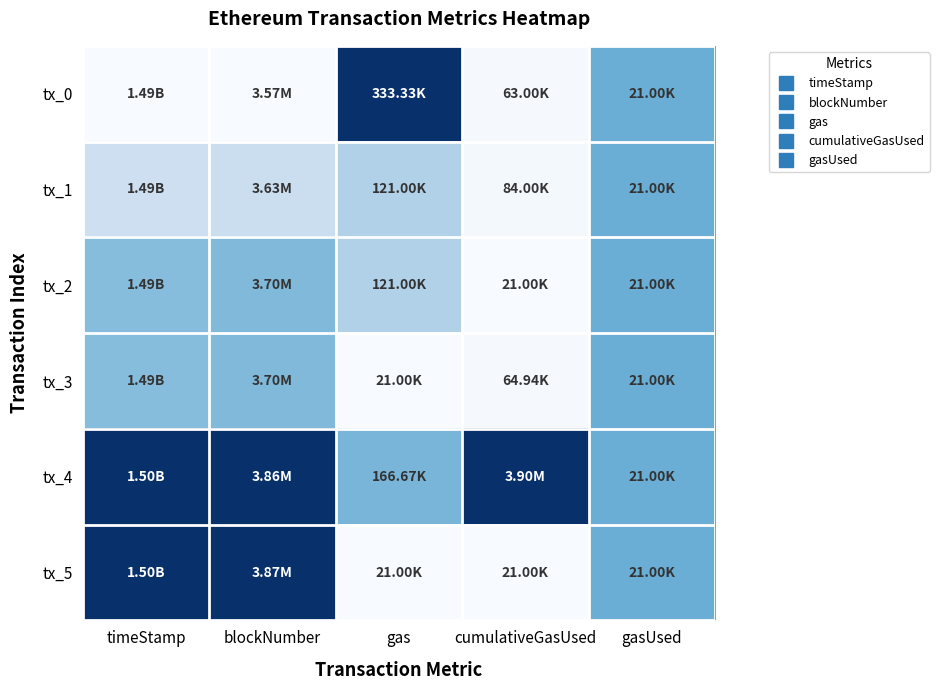

Reading left to right, list all the values displayed in this chart.

tx_0: timeStamp=0.0	blockNumber=0.0	gas=1.0	cumulativeGasUsed=0.0	gasUsed=0.5
tx_1: timeStamp=0.2	blockNumber=0.2	gas=0.3	cumulativeGasUsed=0.0	gasUsed=0.5
tx_2: timeStamp=0.4	blockNumber=0.4	gas=0.3	cumulativeGasUsed=0.0	gasUsed=0.5
tx_3: timeStamp=0.4	blockNumber=0.4	gas=0.0	cumulativeGasUsed=0.0	gasUsed=0.5
tx_4: timeStamp=1.0	blockNumber=1.0	gas=0.5	cumulativeGasUsed=1.0	gasUsed=0.5
tx_5: timeStamp=1.0	blockNumber=1.0	gas=0.0	cumulativeGasUsed=0.0	gasUsed=0.5